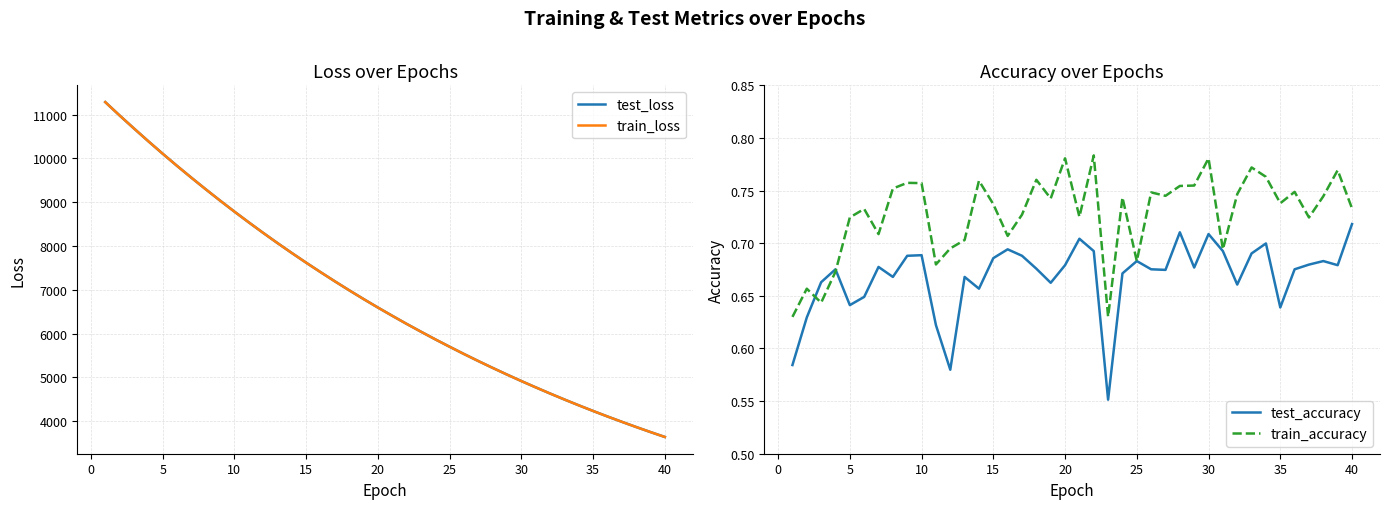

The value of train_accuracy at 20 is 0.2. True or false?

False